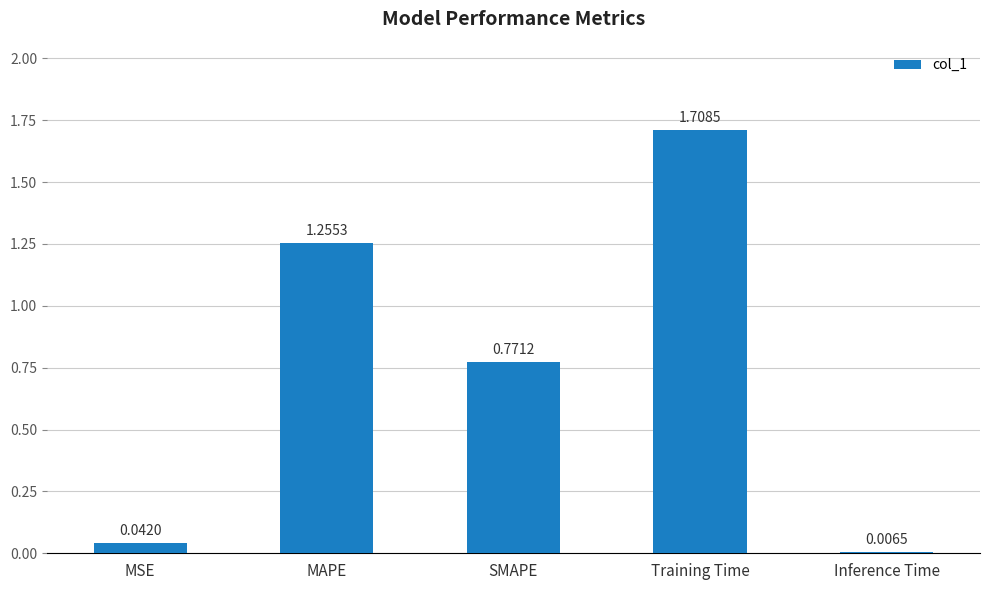

Rank the categories by value from highest to lowest.

Training Time, MAPE, SMAPE, MSE, Inference Time